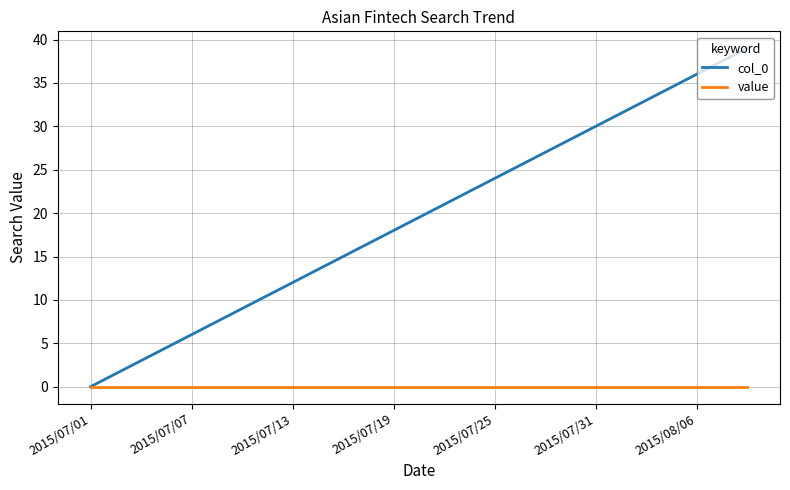

What are all the series names shown in the legend?

col_0, value